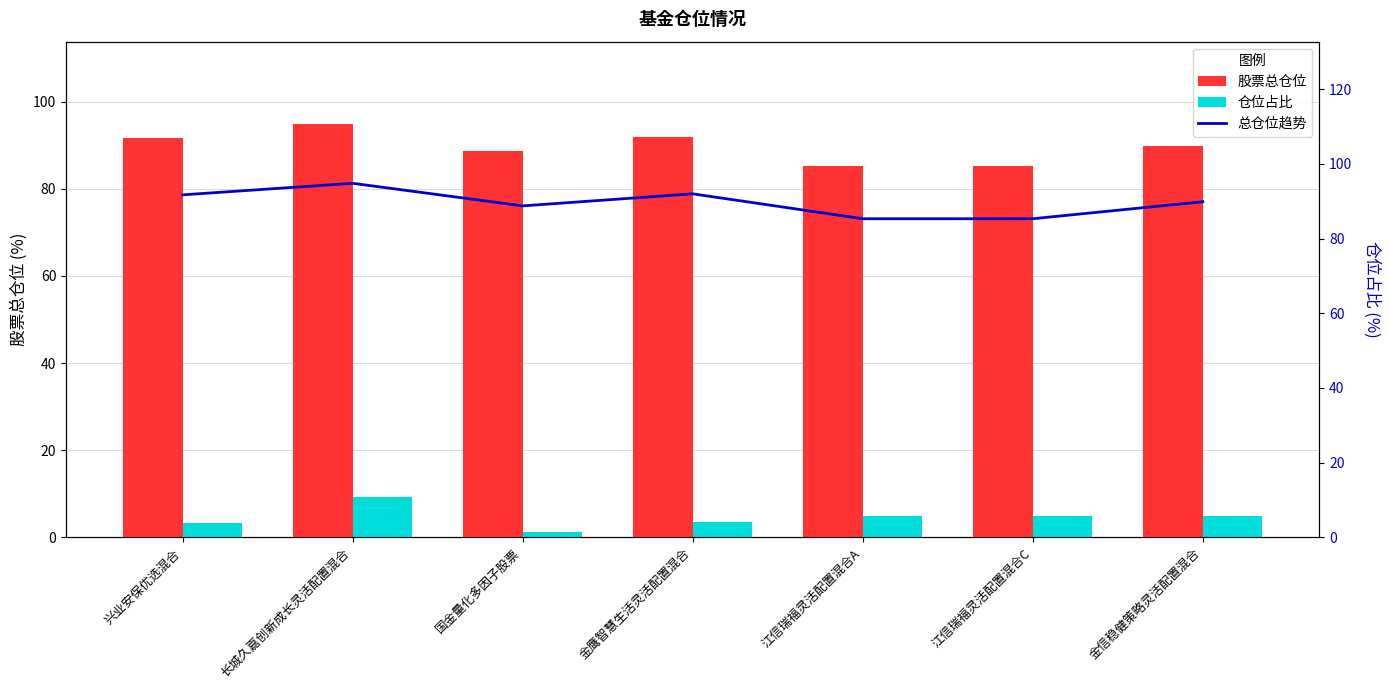

What value does the 仓位占比 series have at 长城久嘉创新成长灵活配置混合?

9.2